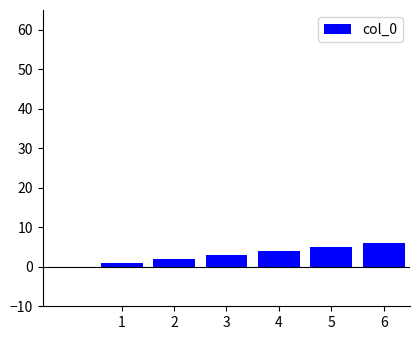

What is the maximum value shown in the chart?

6